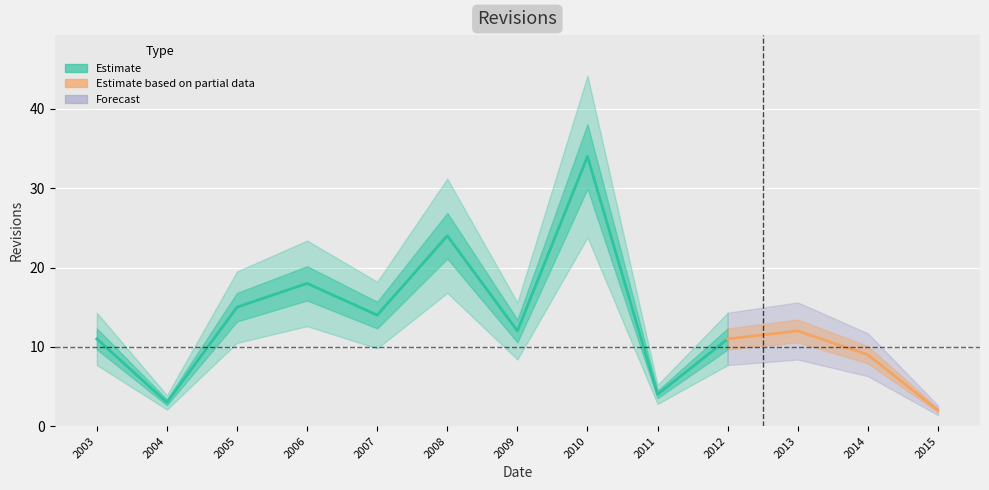

List the labels in order of value, largest first.

2010, 2008, 2006, 2005, 2007, 2009, 2013, 2003, 2012, 2014, 2011, 2004, 2015